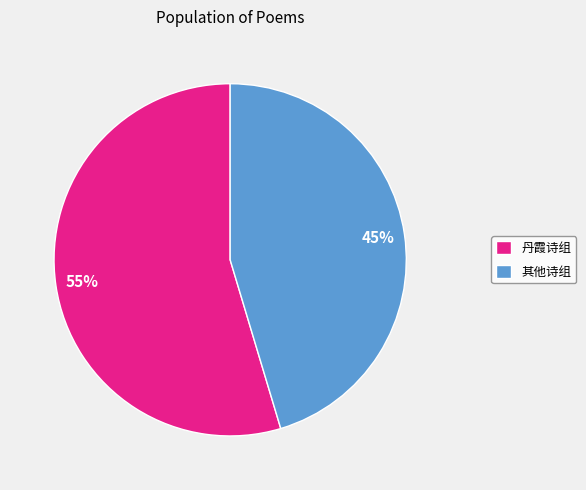

To the nearest percent, what portion does 其他诗组 represent?

45%